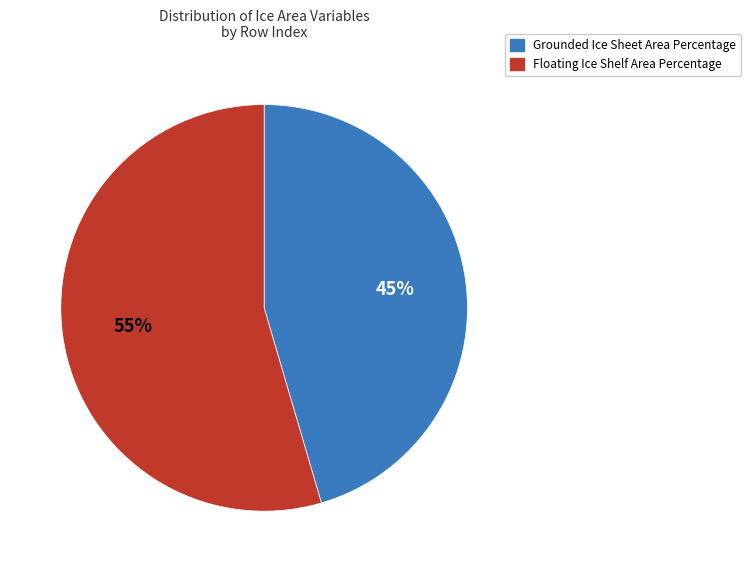

Rank the categories by value from lowest to highest.

Grounded Ice Sheet Area Percentage, Floating Ice Shelf Area Percentage